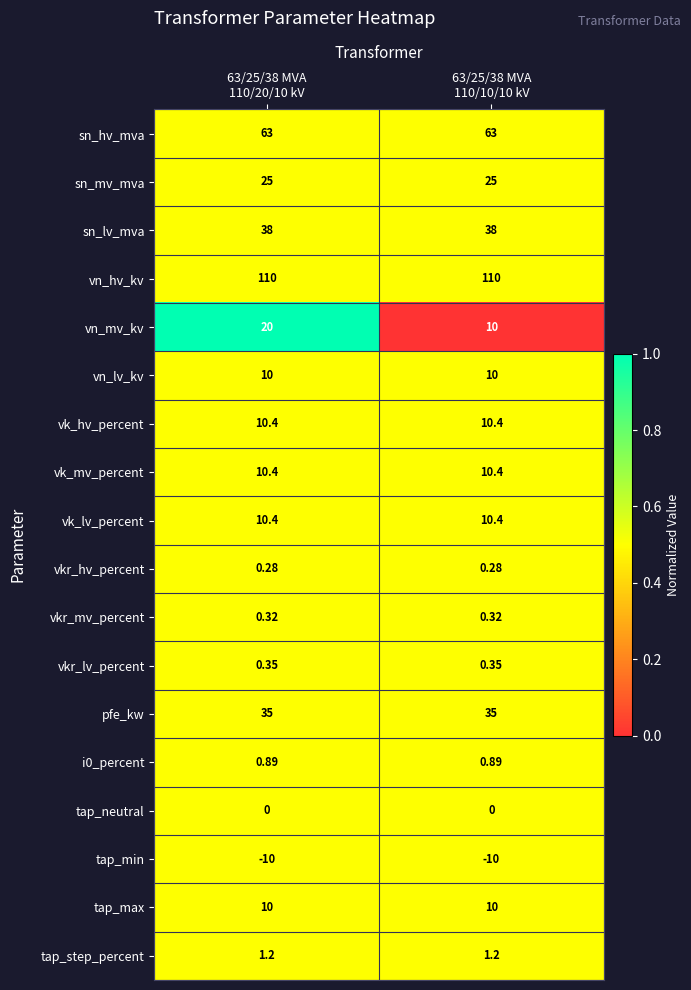

Which series has the largest total across all categories?

vn_hv_kv